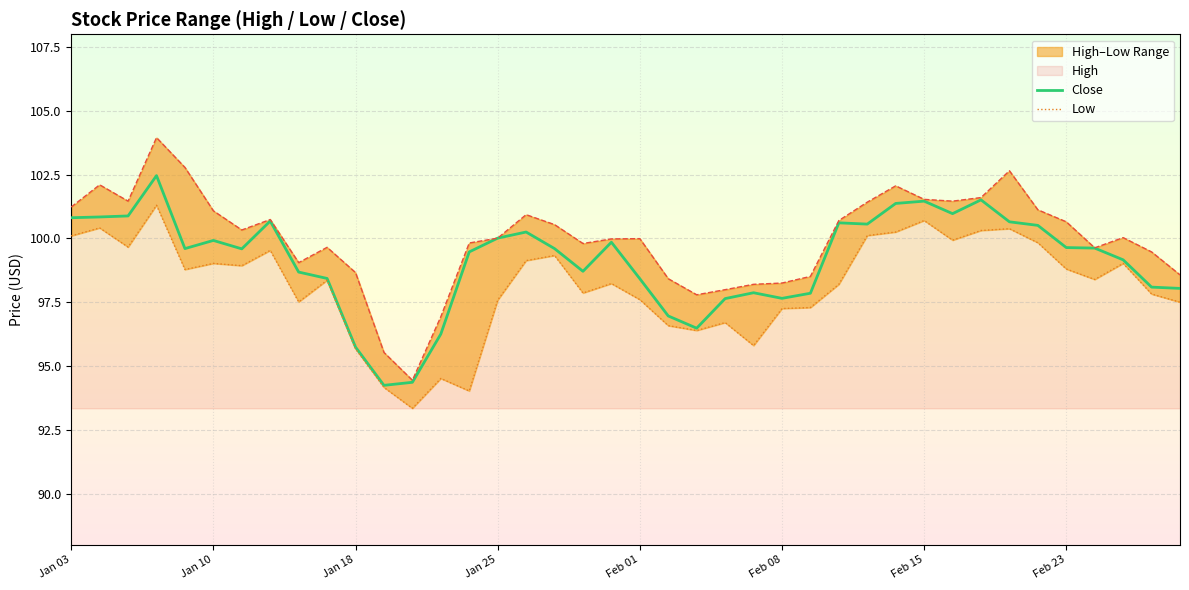

Where is Close nearest to the value 98?

39